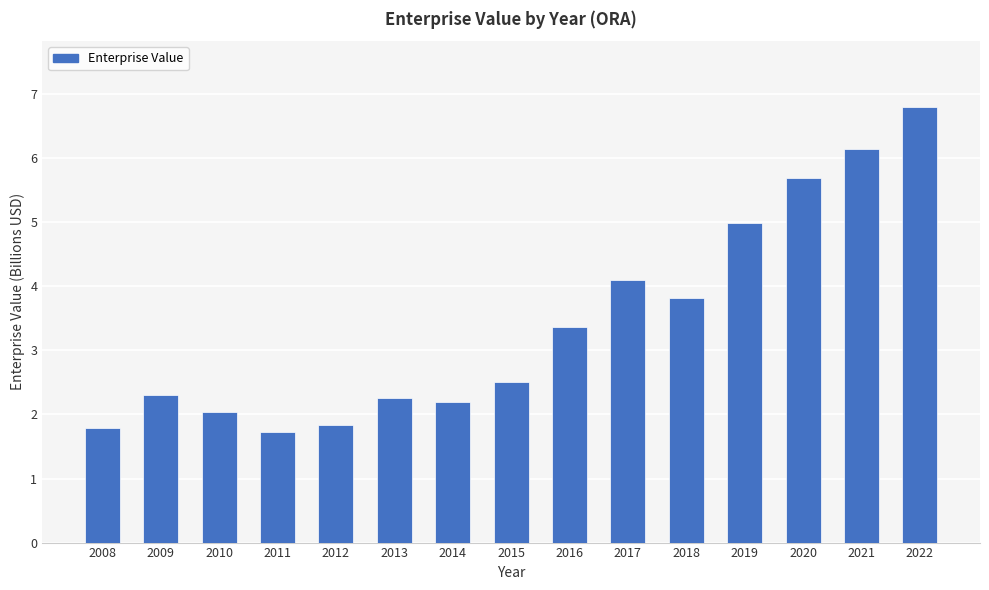

True or false: the data shows 1.3 at 2010.

False